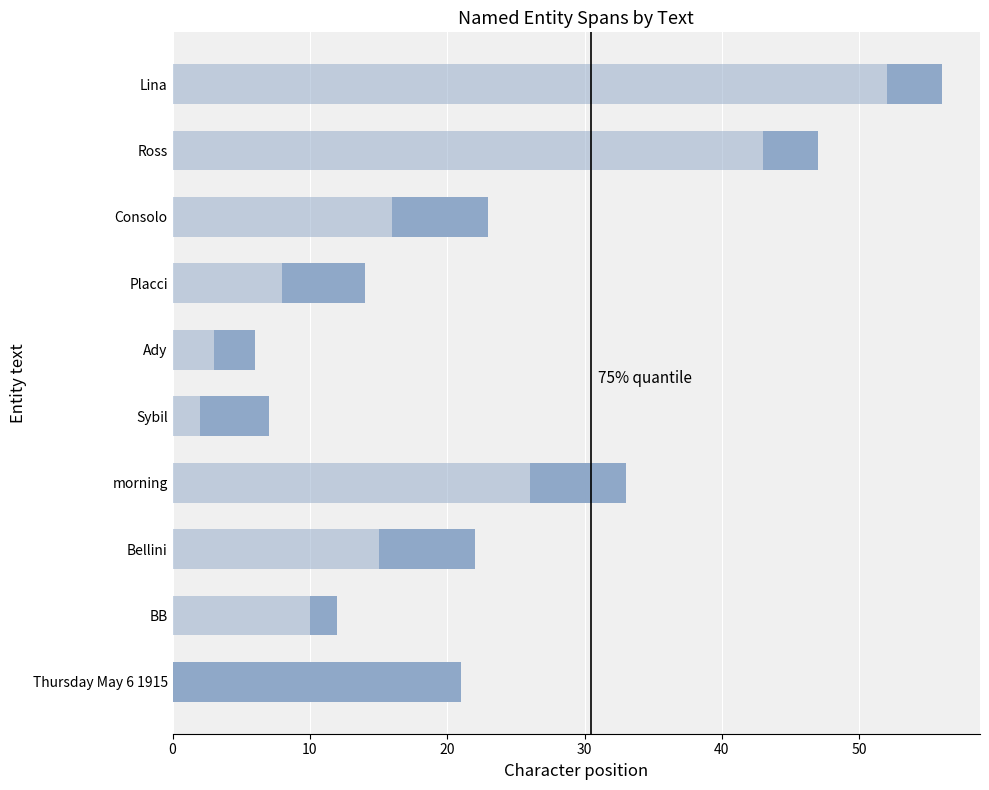

Count the number of categories in the chart.

10